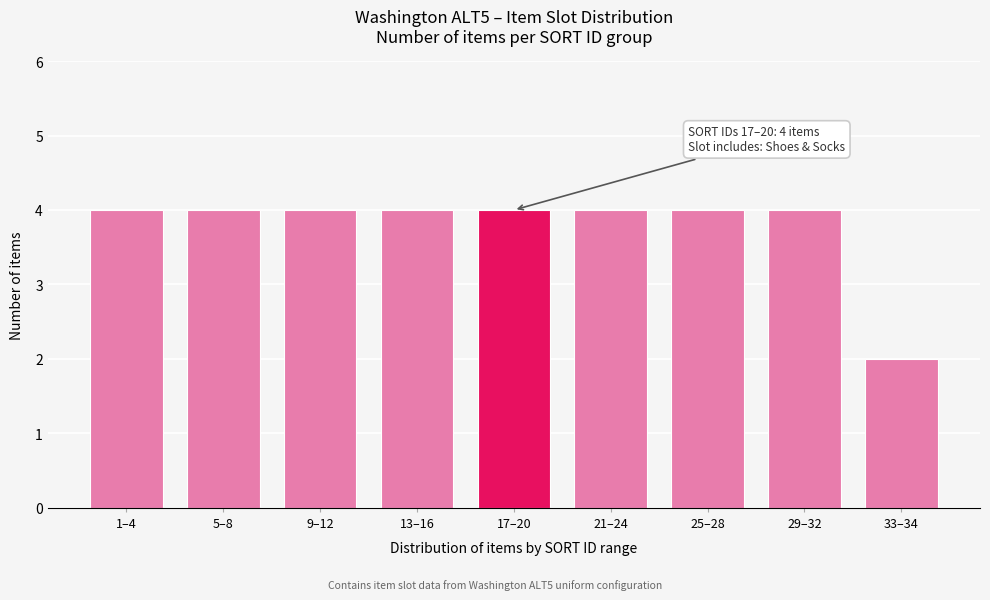

Reading left to right, transcribe all the data shown in this chart.

1–4=4	5–8=4	9–12=4	13–16=4	17–20=4	21–24=4	25–28=4	29–32=4	33–34=2